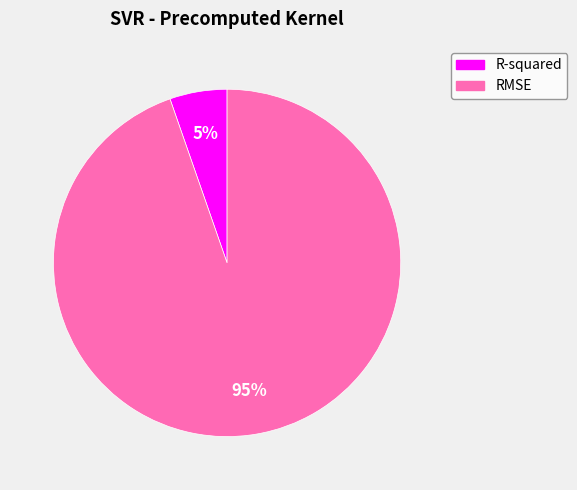

Does any single category account for the majority?

Yes